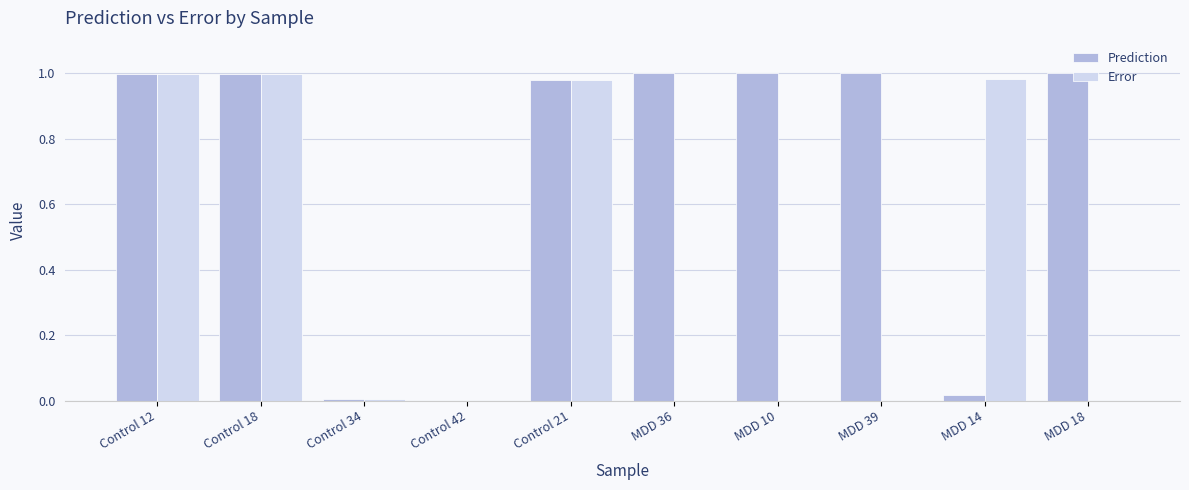

Which series has the largest total across all categories?

Prediction